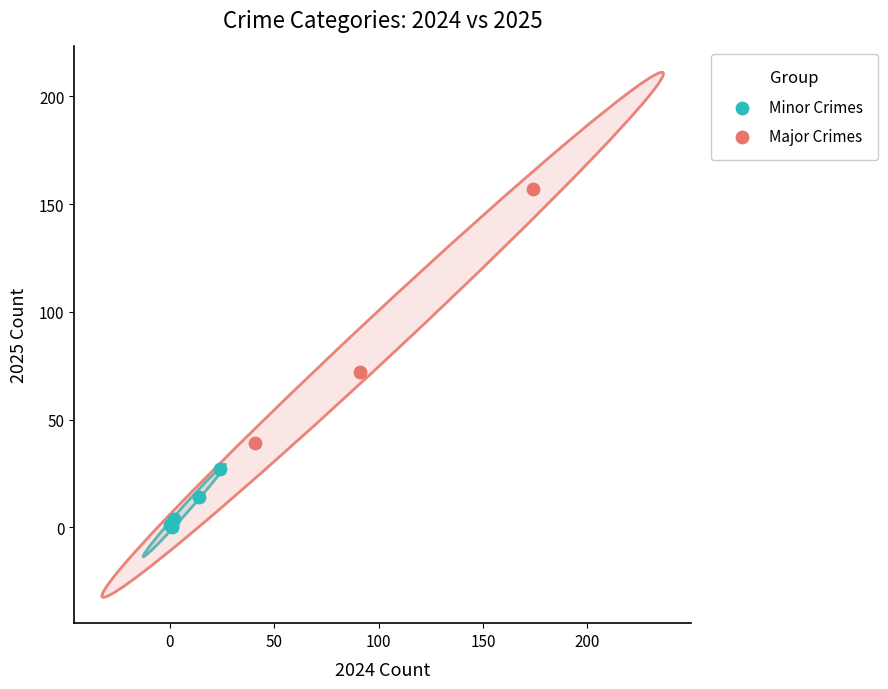

Which series contains the highest Y value?

Major Crimes